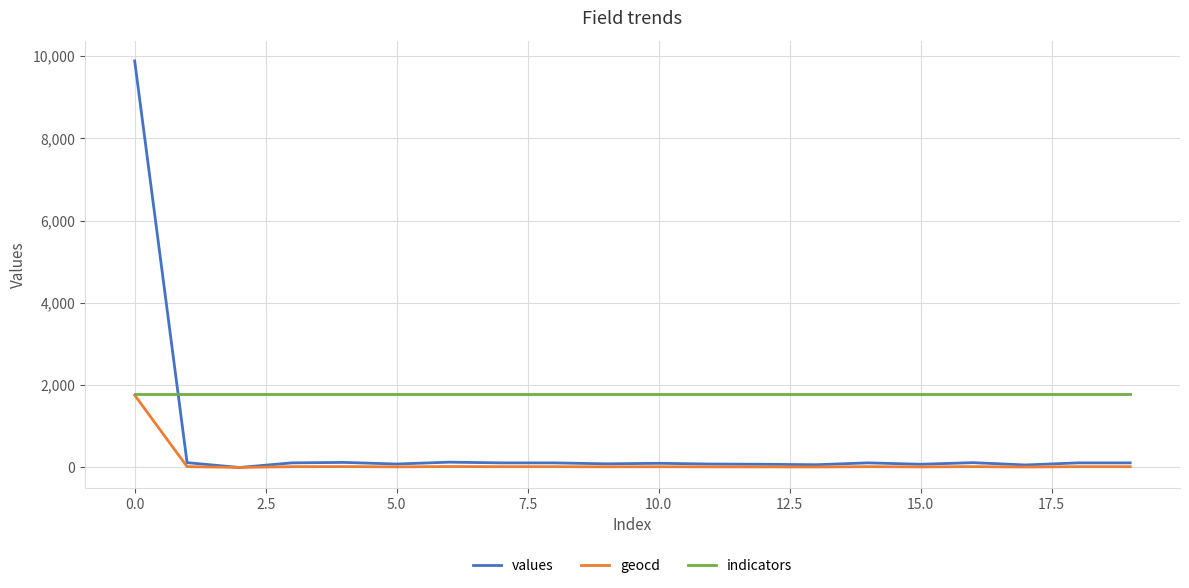

How many lines are shown in the chart?

3